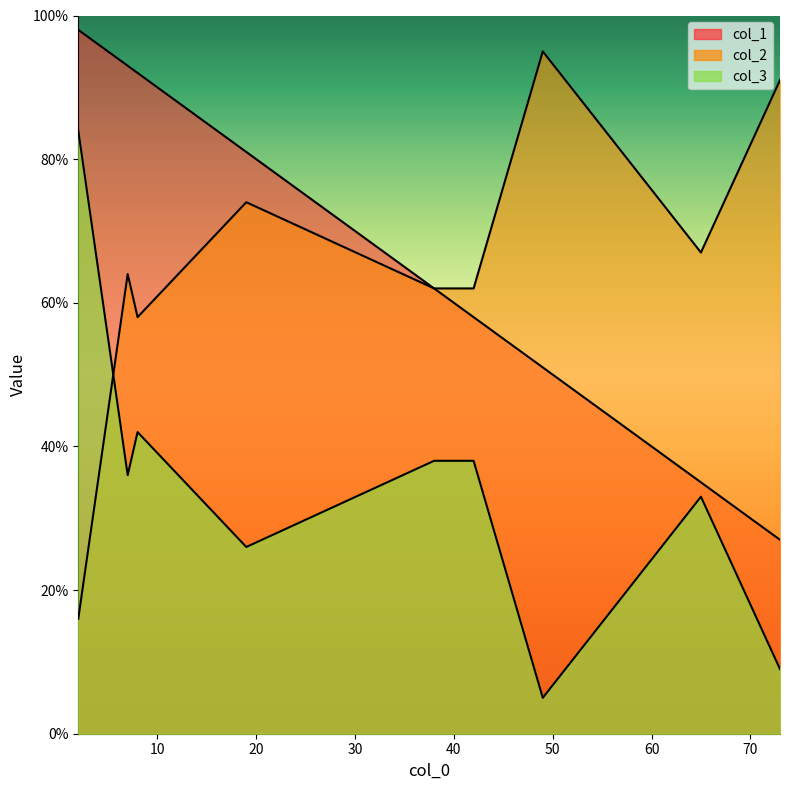

What is the total value across all series at 8?

192